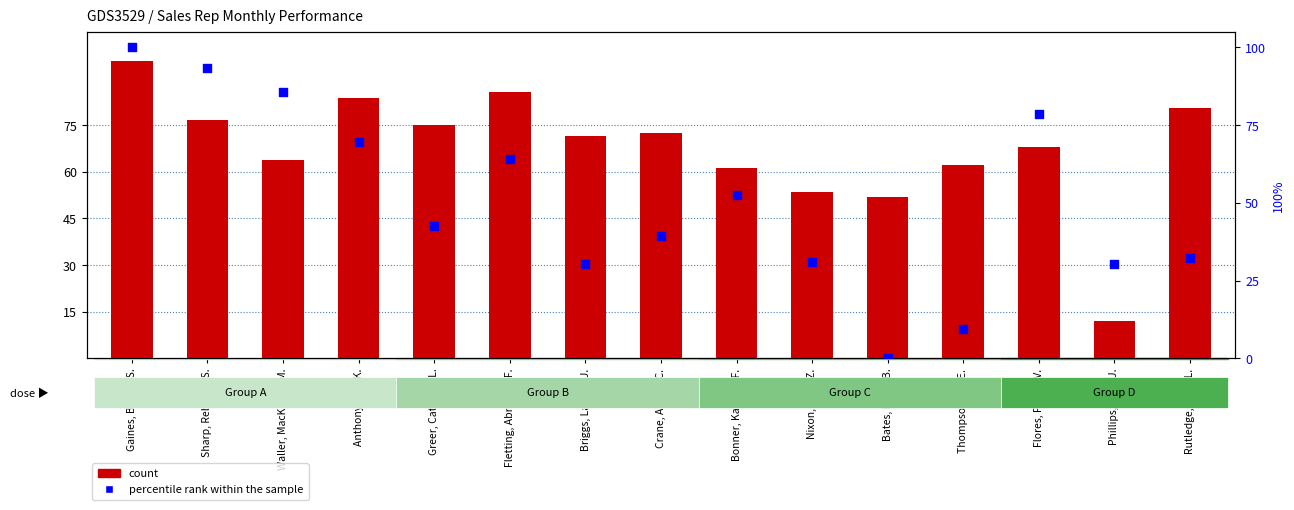

At how many categories does at least one series exceed 94?

1